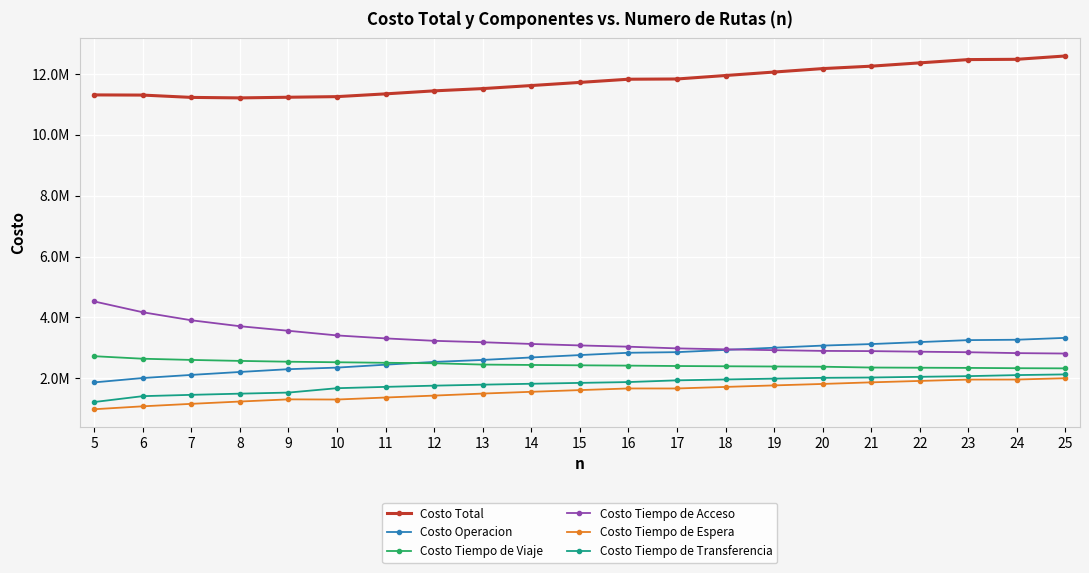

What is the value of the Costo Tiempo de Acceso point at the 6th from the left?

3406911.9